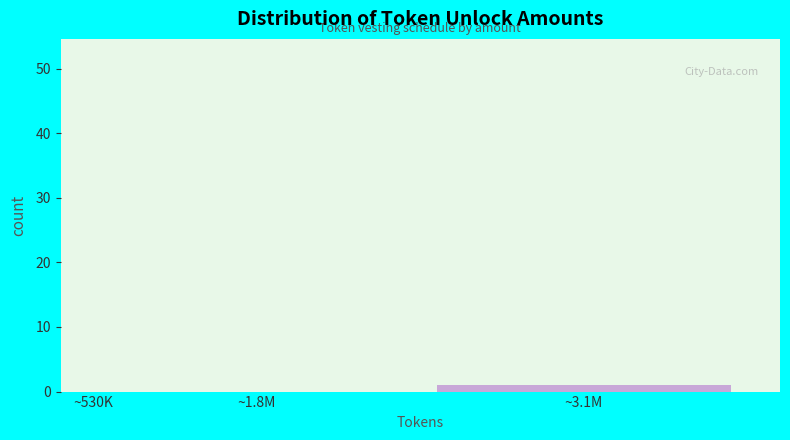

Reading left to right, what are all the values shown in this chart?

~530K=52	~1.8M=0	~3.1M=1